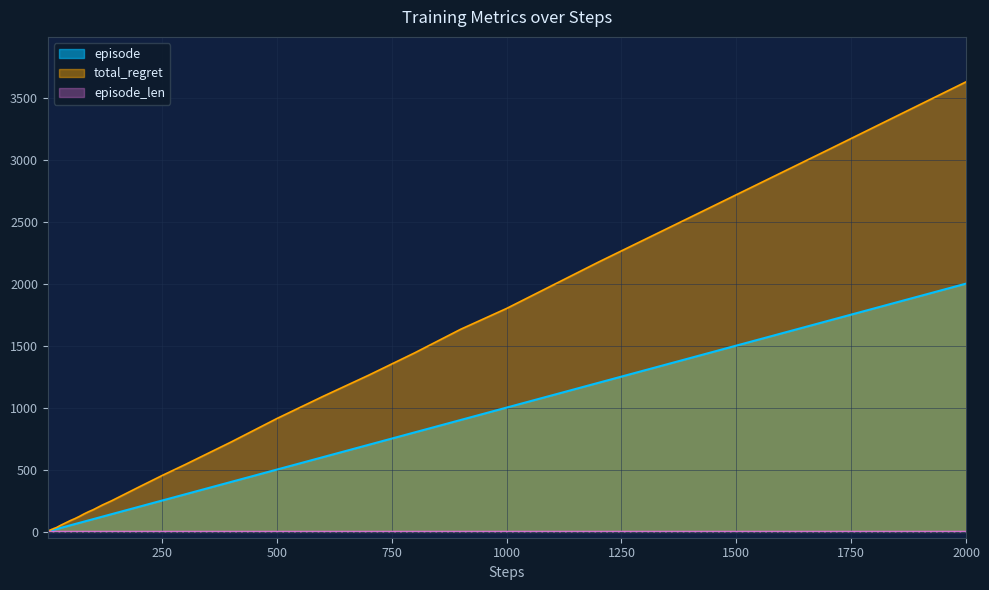

At which label does total_regret reach its peak?

2000